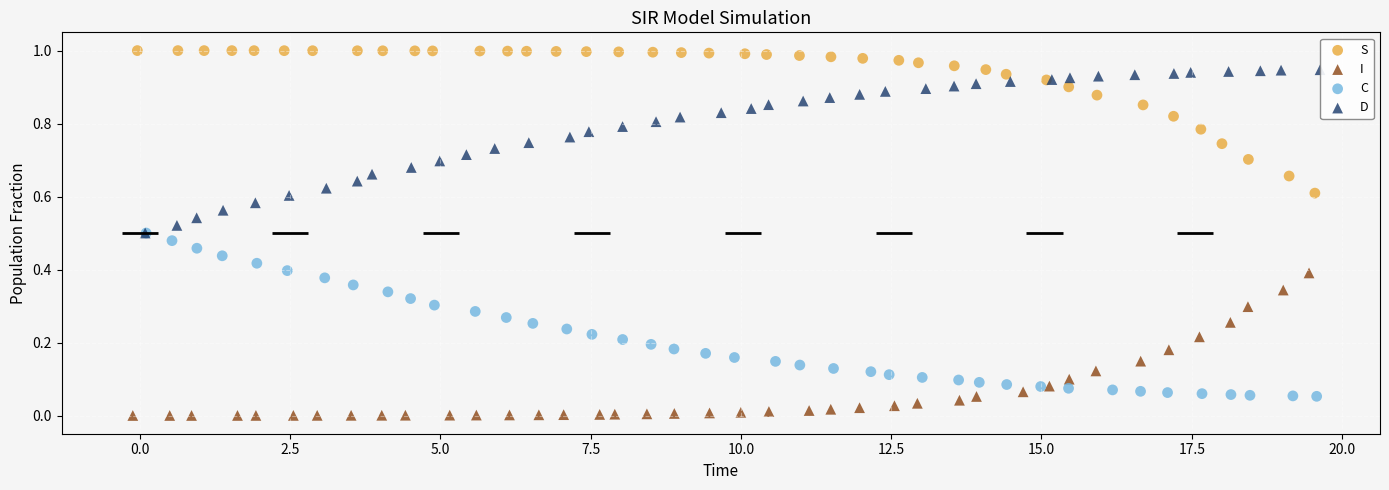

Which series contains the lowest Y value?

I